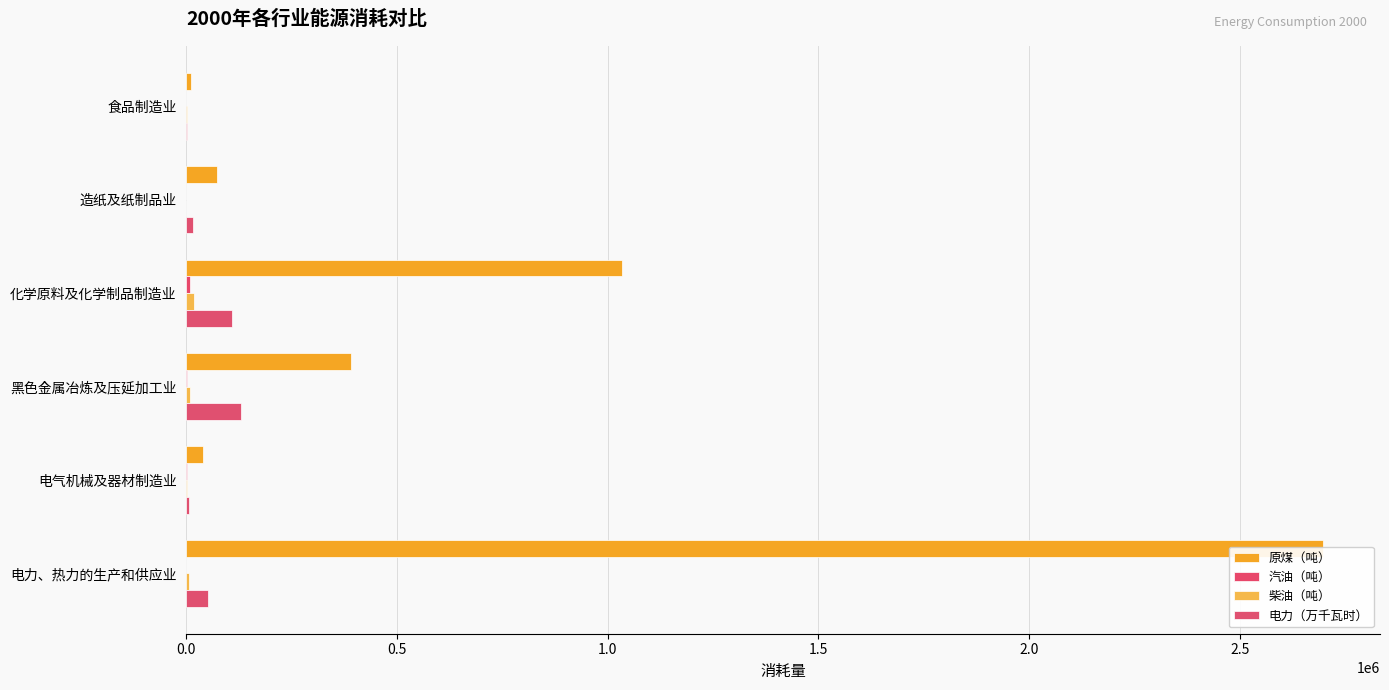

Are the bars horizontal?

Yes